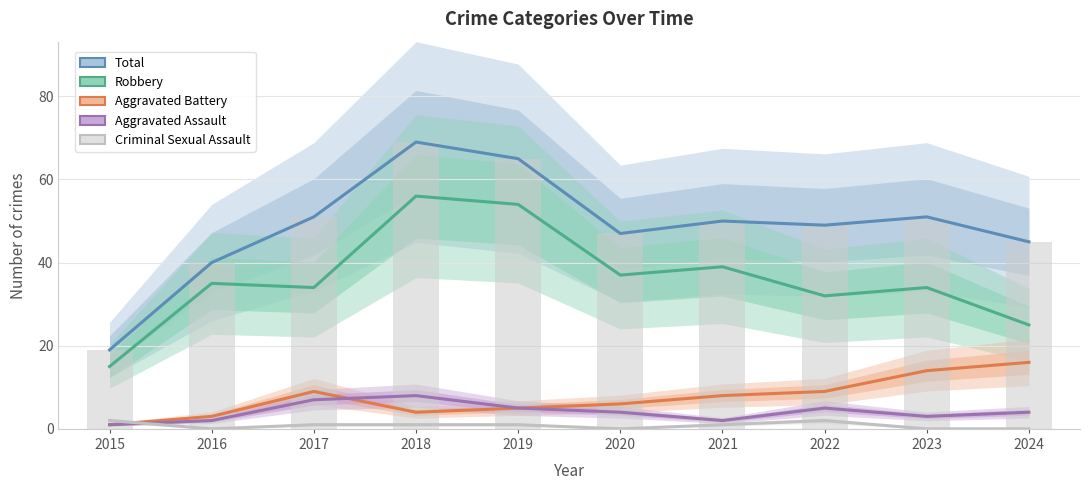

Reading left to right, what are all the values shown in this chart?

Total: 19	40	51	69	65	47	50	49	51	45
Robbery: 15	35	34	56	54	37	39	32	34	25
Aggravated Battery: 1	3	9	4	5	6	8	9	14	16
Aggravated Assault: 1	2	7	8	5	4	2	5	3	4
Criminal Sexual Assault: 2	0	1	1	1	0	1	2	0	0